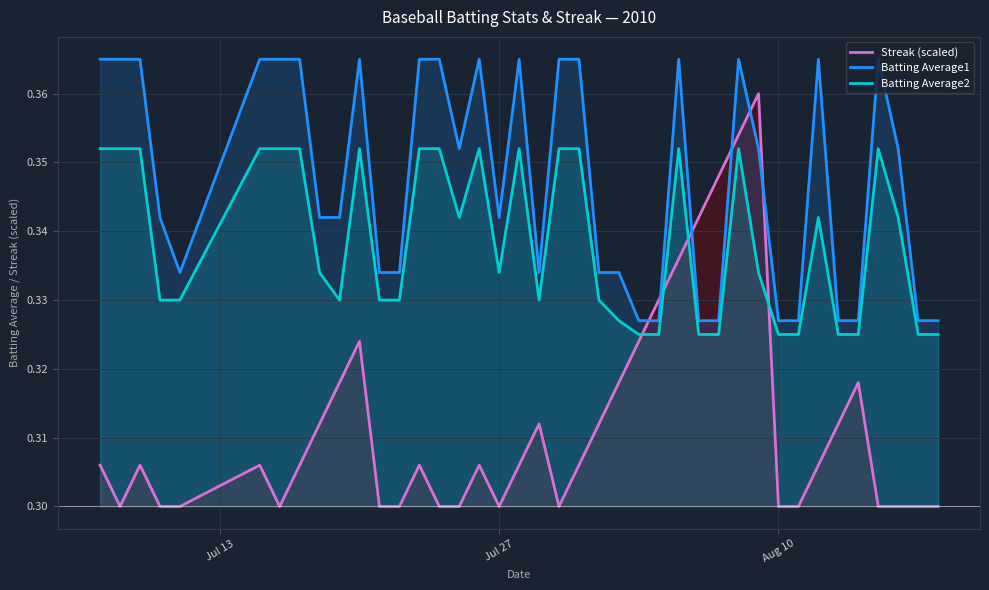

Which series has the widest spread of values?

Streak (scaled)